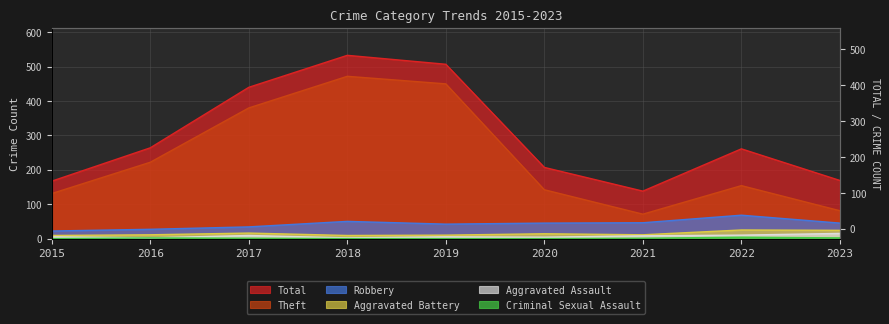

How many values in the Total series exceed 261?

4